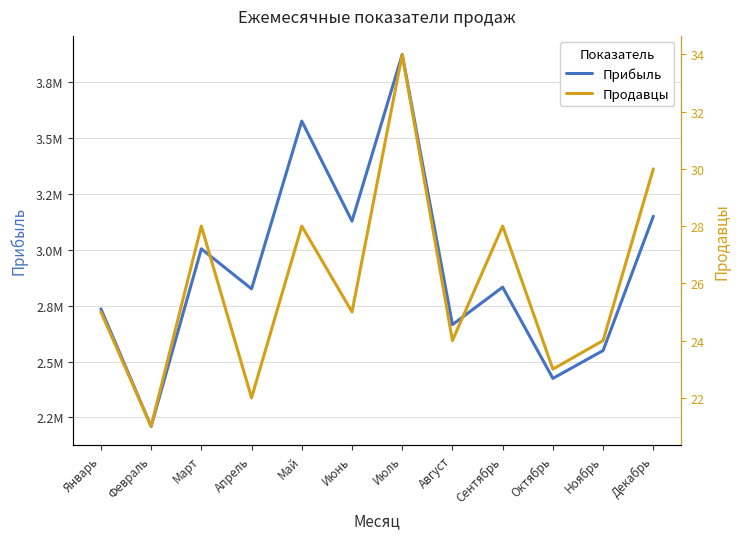

How many interior local peaks does the Прибыль series have?

4